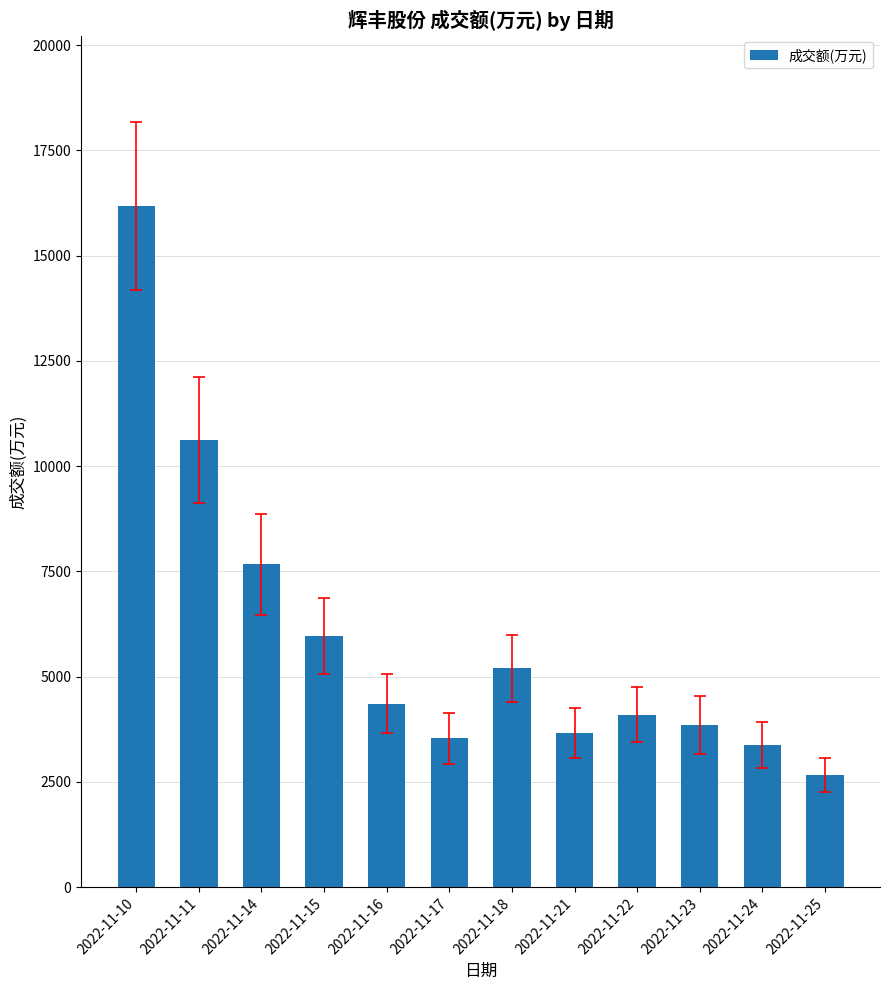

What is the average value?

5934